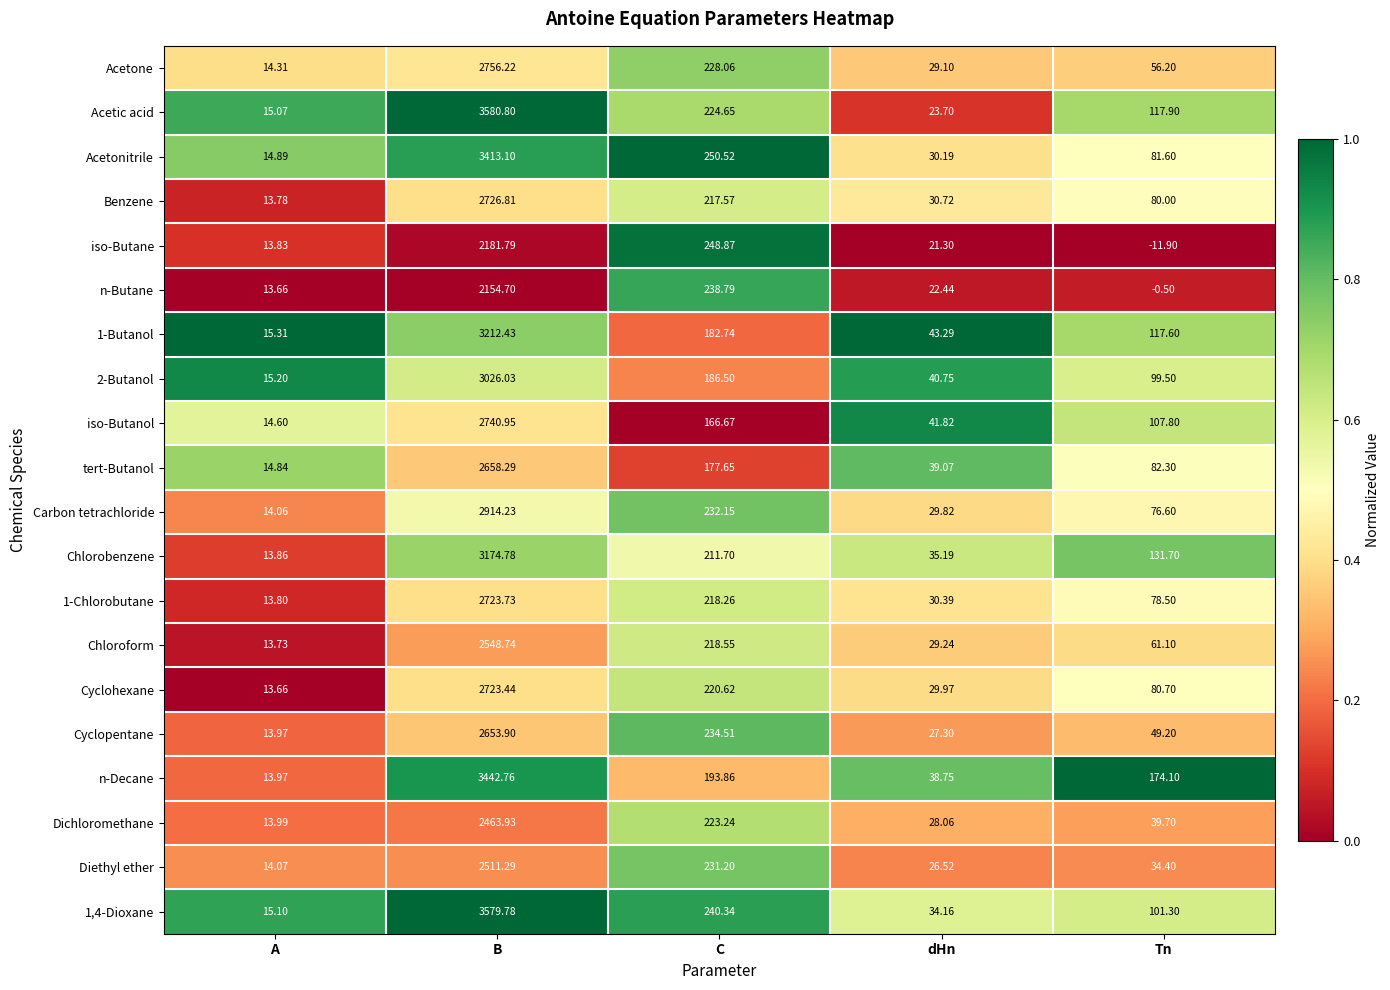

At which label does Cyclohexane reach its minimum?

A